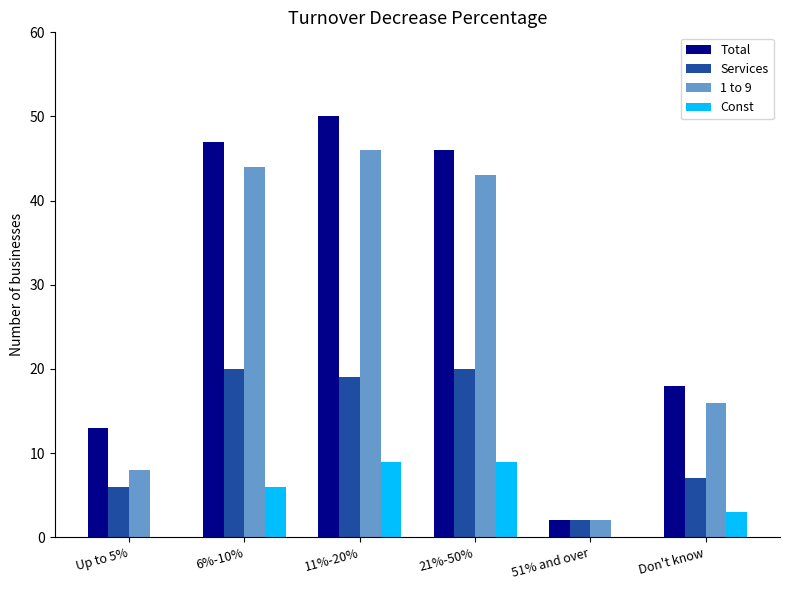

Reading right to left, transcribe all the data shown in this chart.

Total: 18	2	46	50	47	13
Services: 7	2	20	19	20	6
1 to 9: 16	2	43	46	44	8
Const: 3	0	9	9	6	0